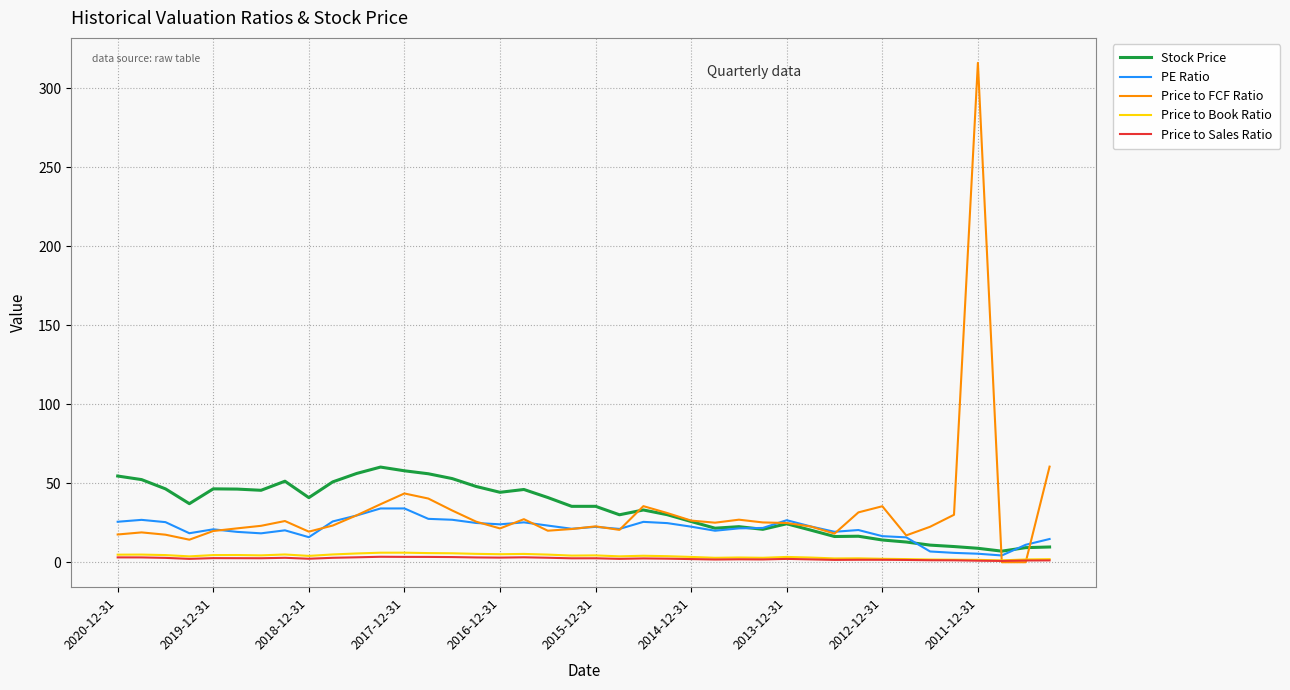

What is the greatest value displayed?

316.2